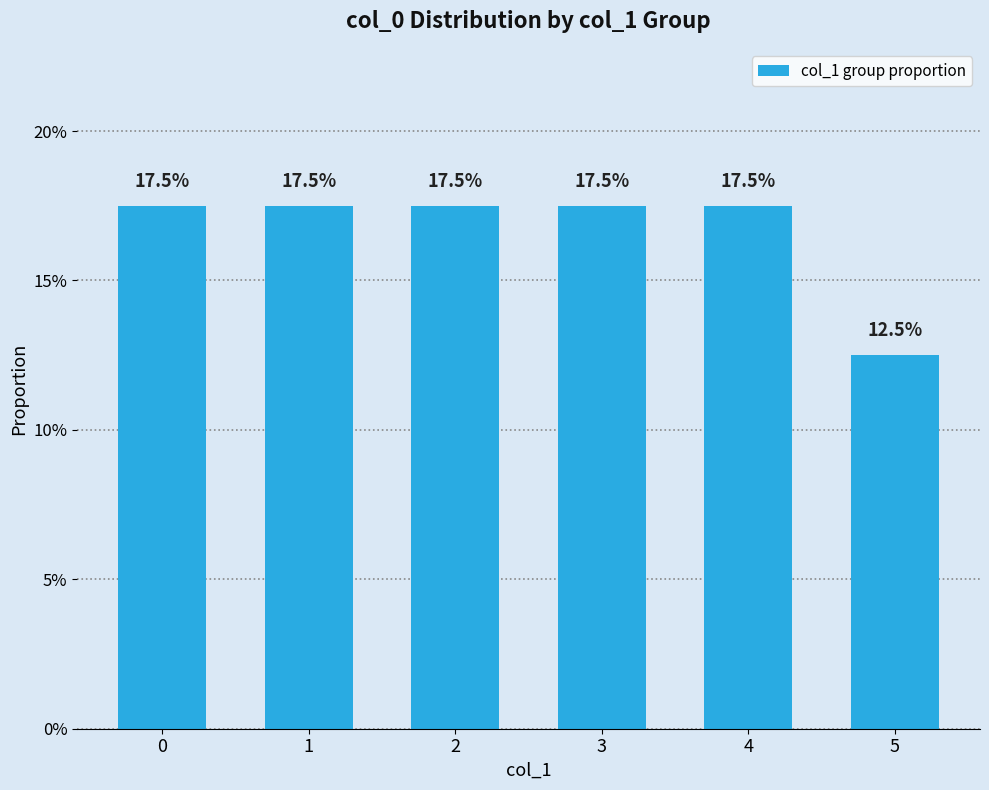

Rank the categories by value from lowest to highest.

5, 0, 1, 2, 3, 4